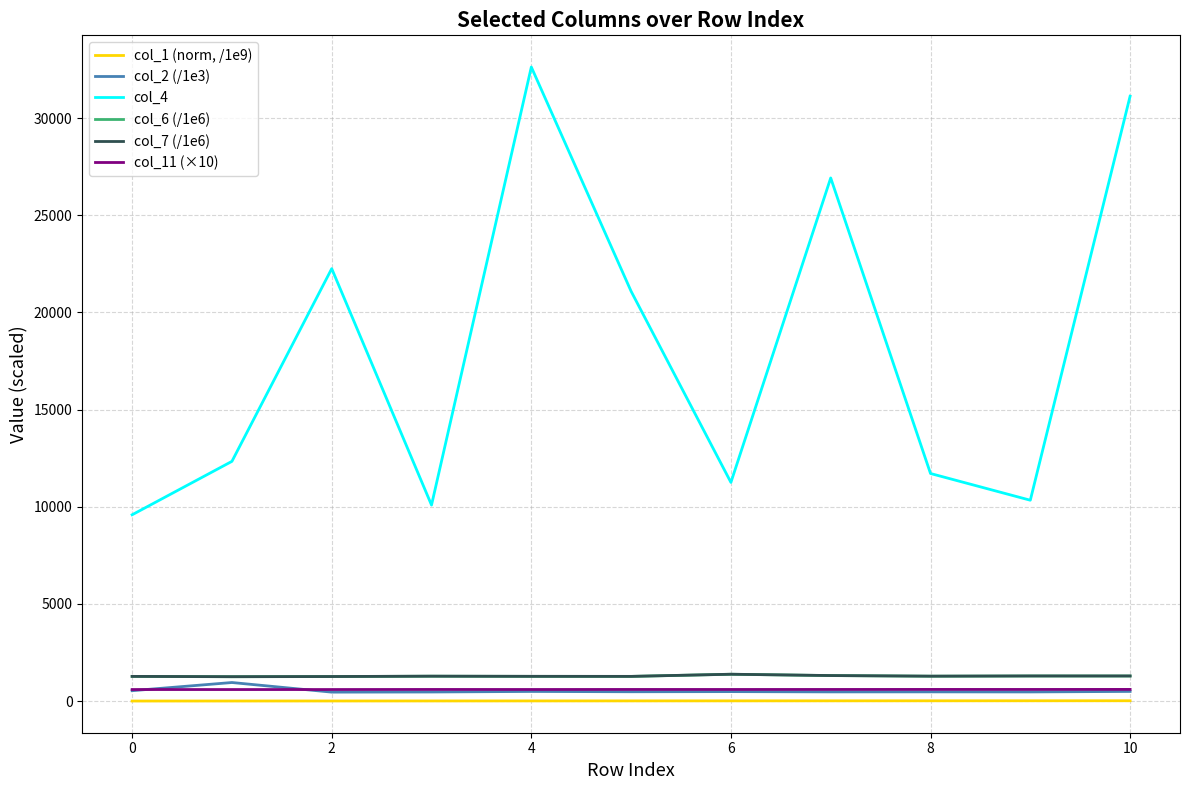

True or false: col_1 (norm, /1e9) and col_6 (/1e6) intersect in this chart.

False